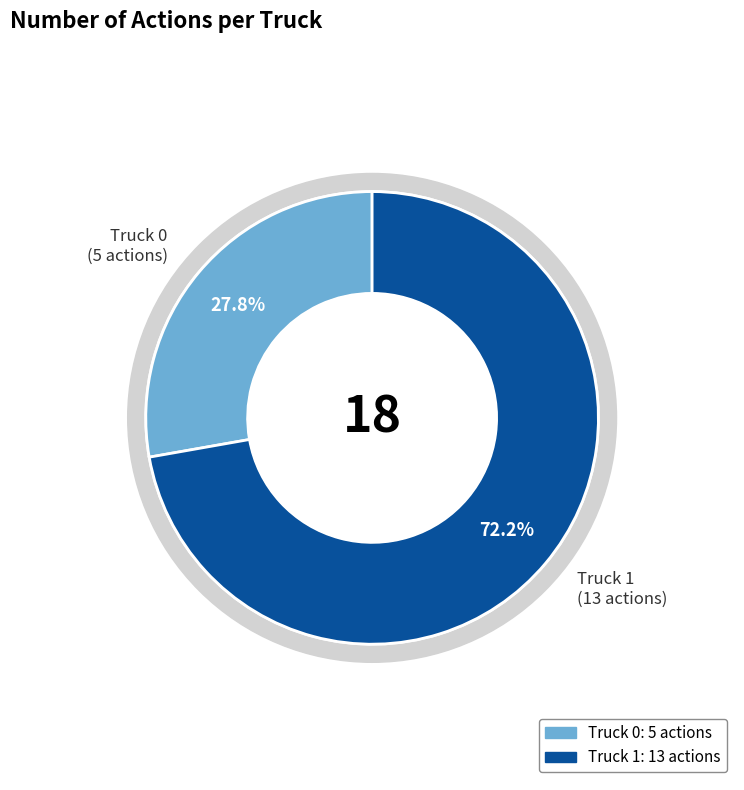

How many segments does this pie chart have?

2